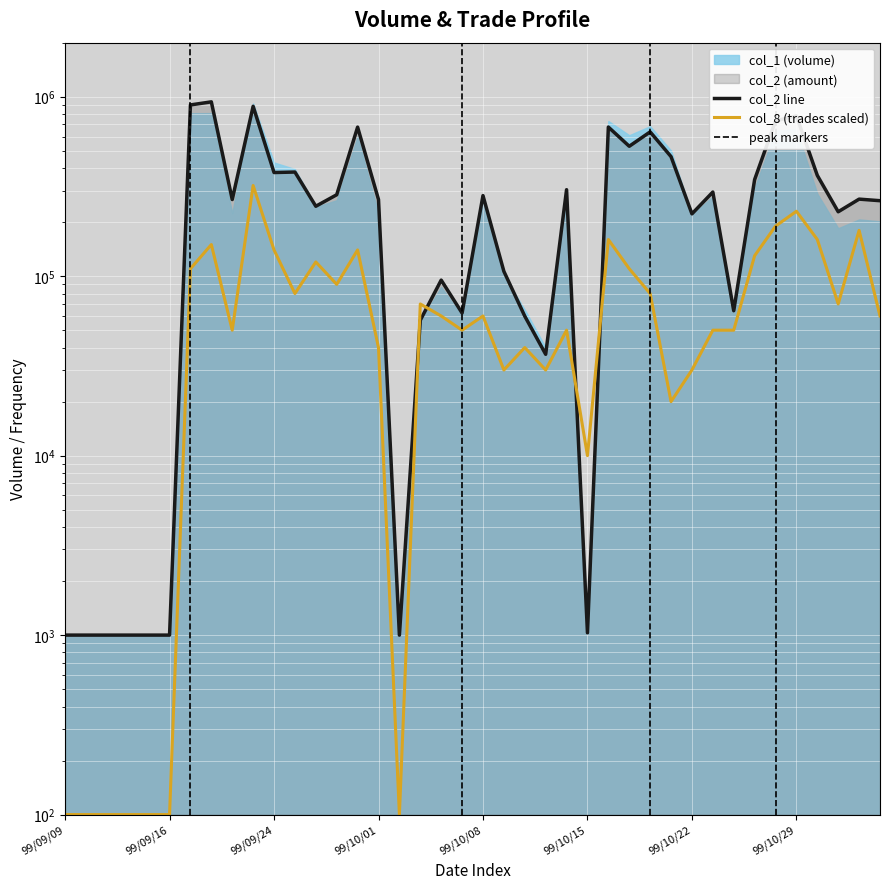

Where do col_1 and col_8 first cross each other?

99/10/04 and 99/10/05